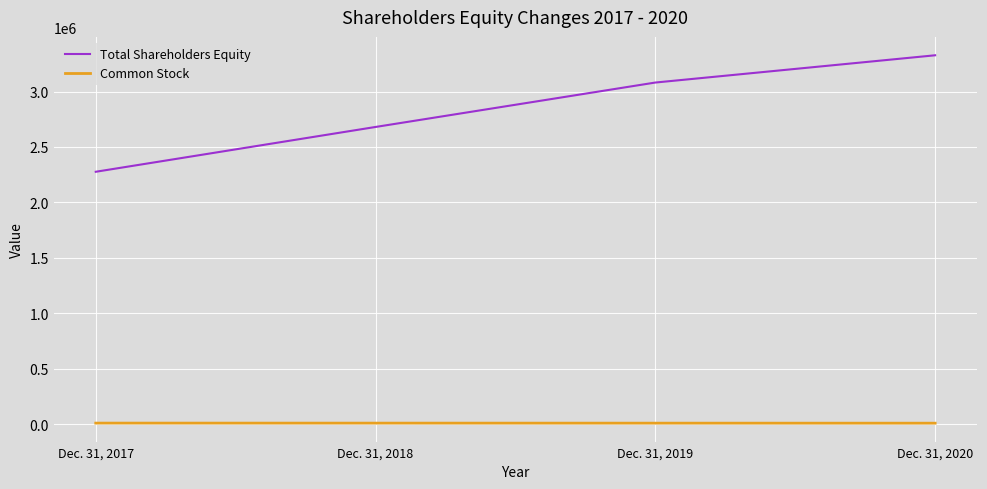

What is the difference between the maximum and minimum values in the Total Shareholders Equity series?

1049434